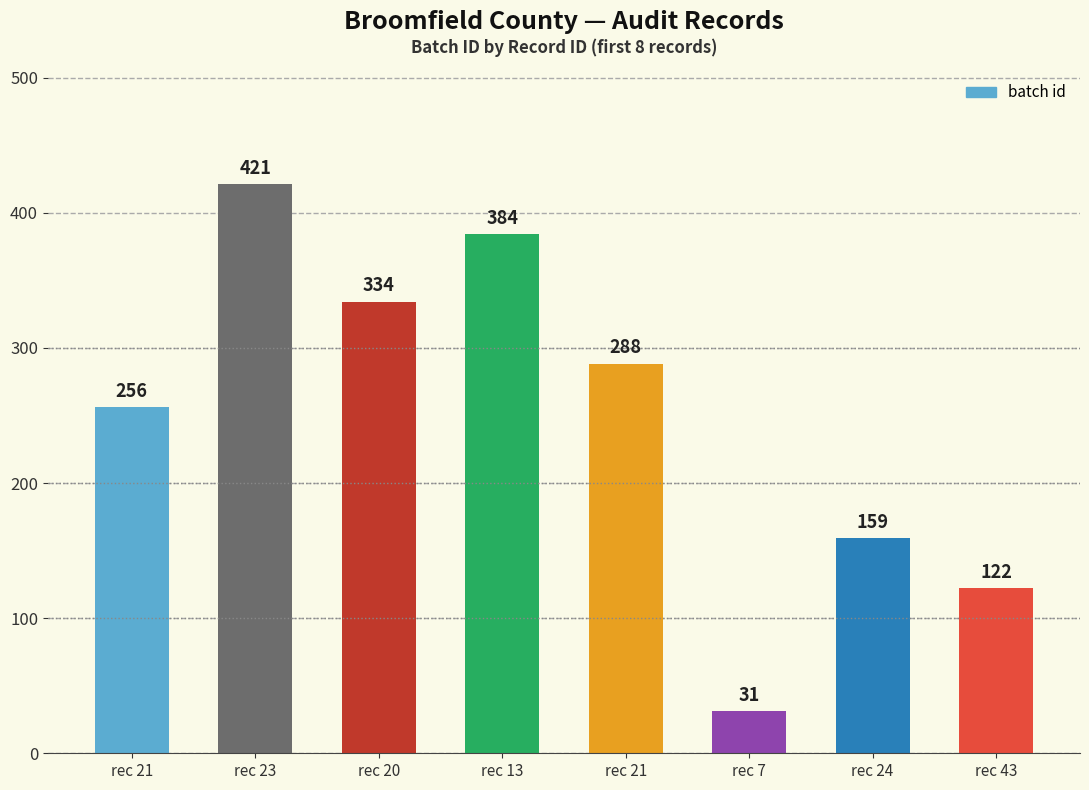

At which label does the data first exceed 288?

rec 23